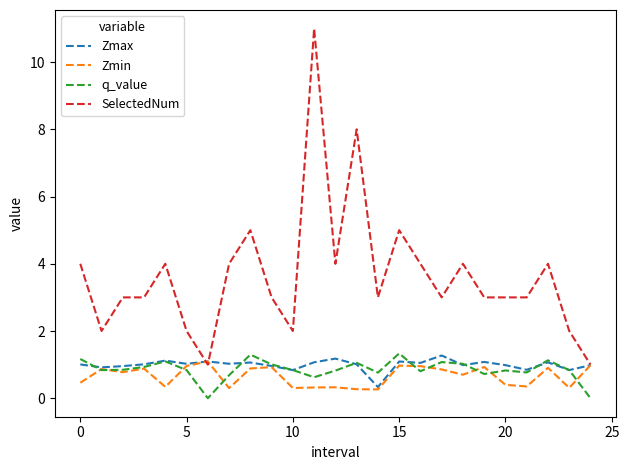

What is the lowest value of the SelectedNum series?

1.0